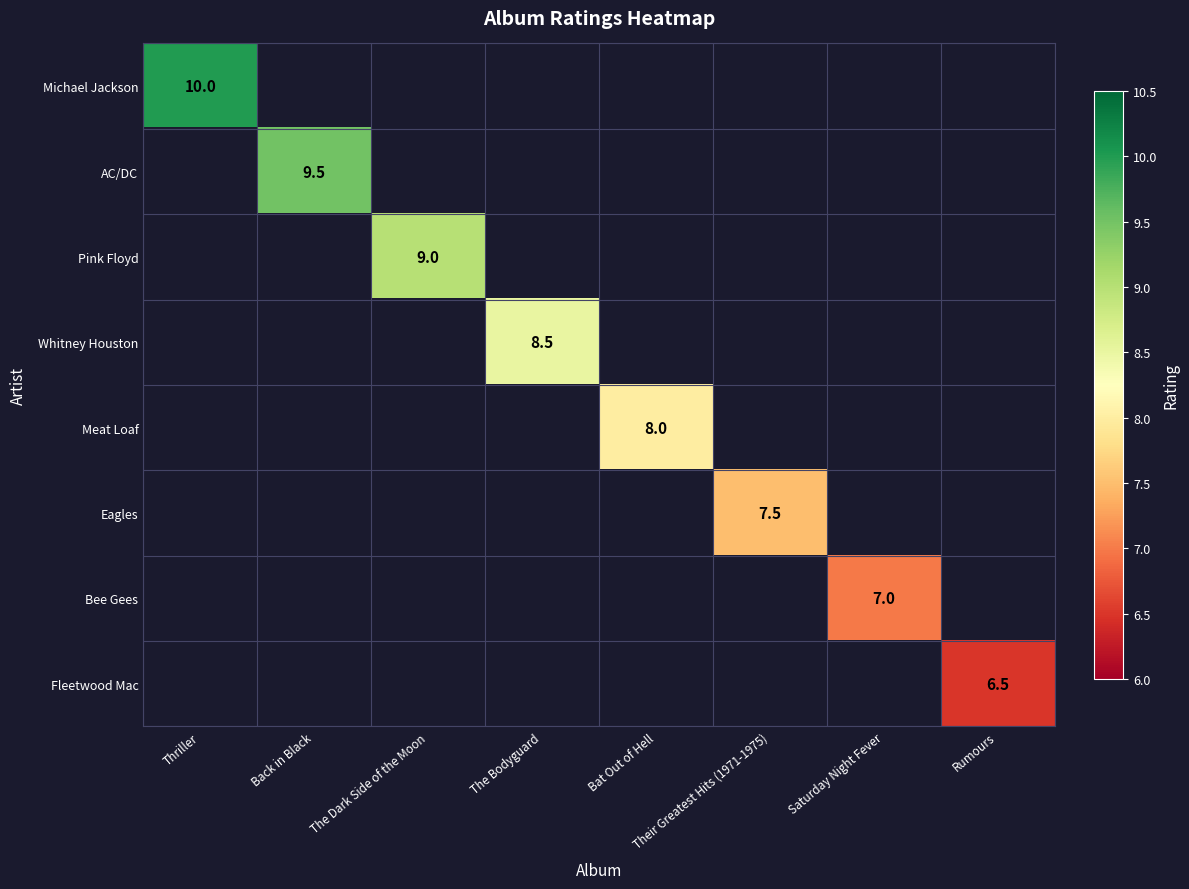

The value of AC/DC at Back in Black is 9.5. True or false?

True